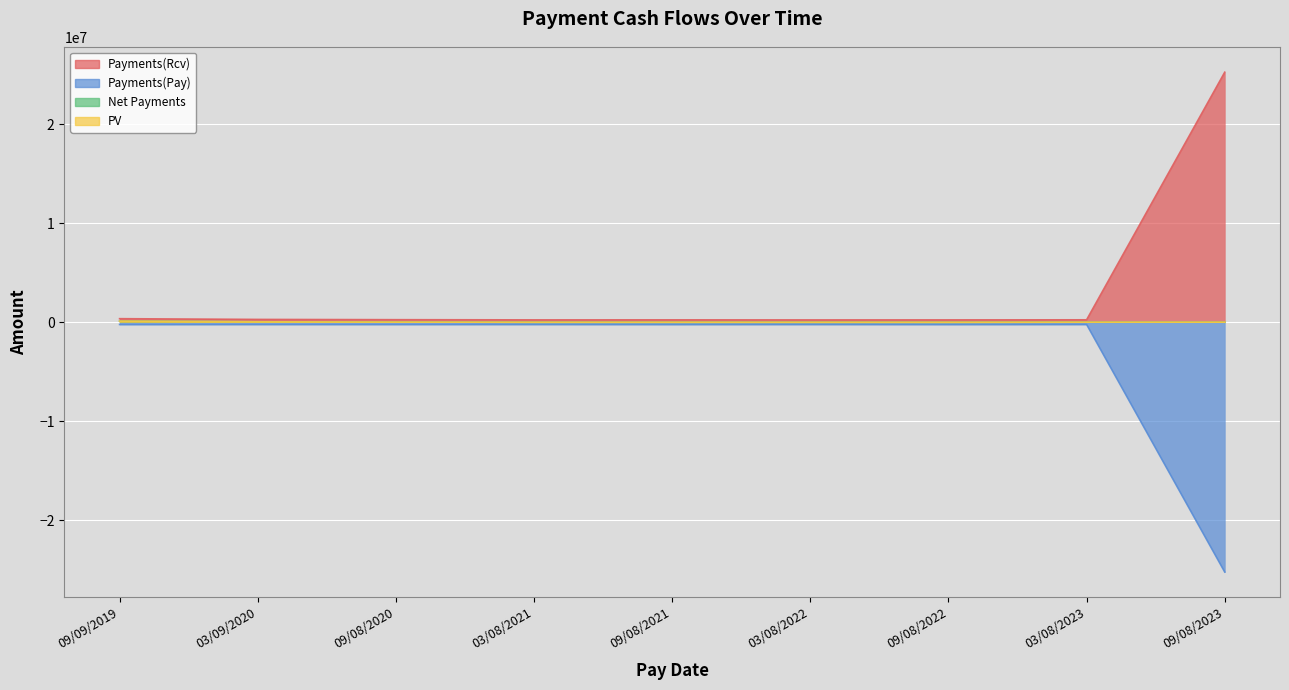

What value does the Net Payments series have at 03/09/2020?

30416.4